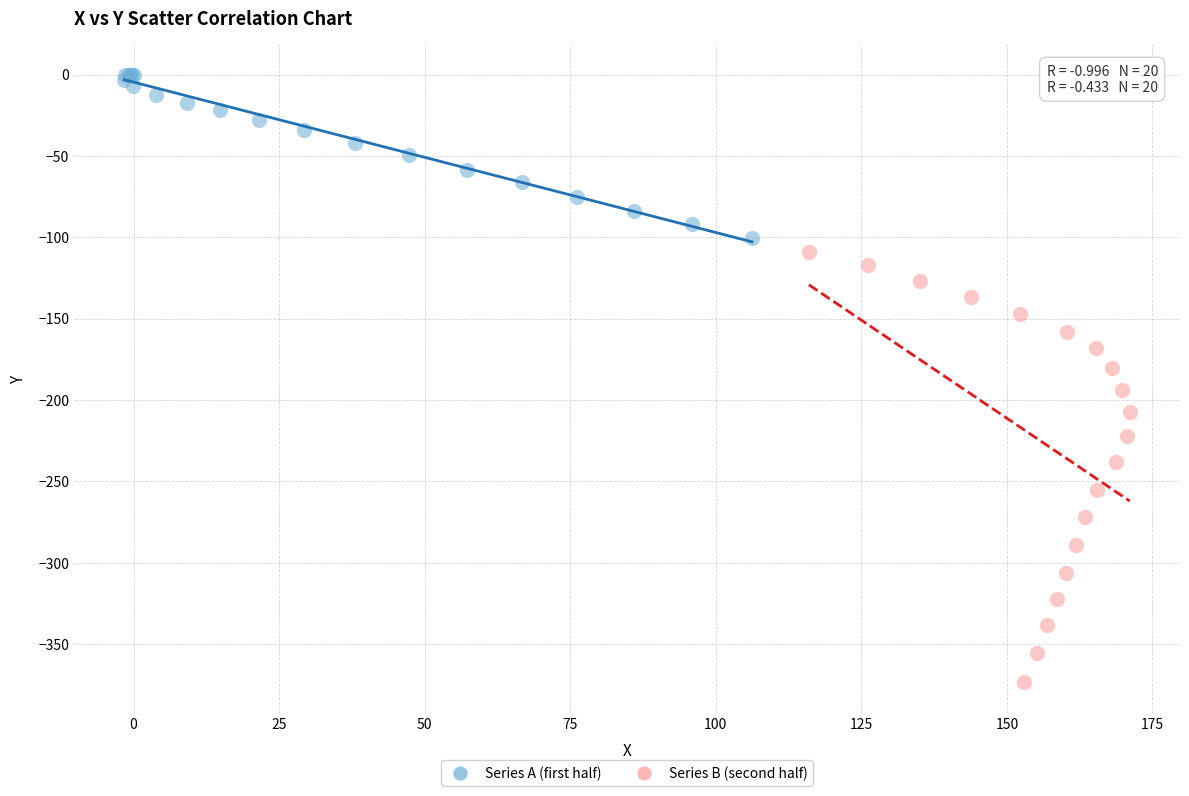

Which series has the widest spread of Y values?

Series B (second half)